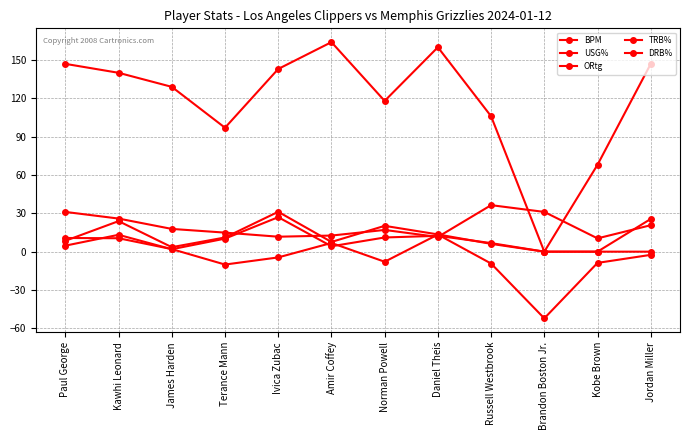

After their last crossing, which series has the higher values: USG% or DRB%?

USG%